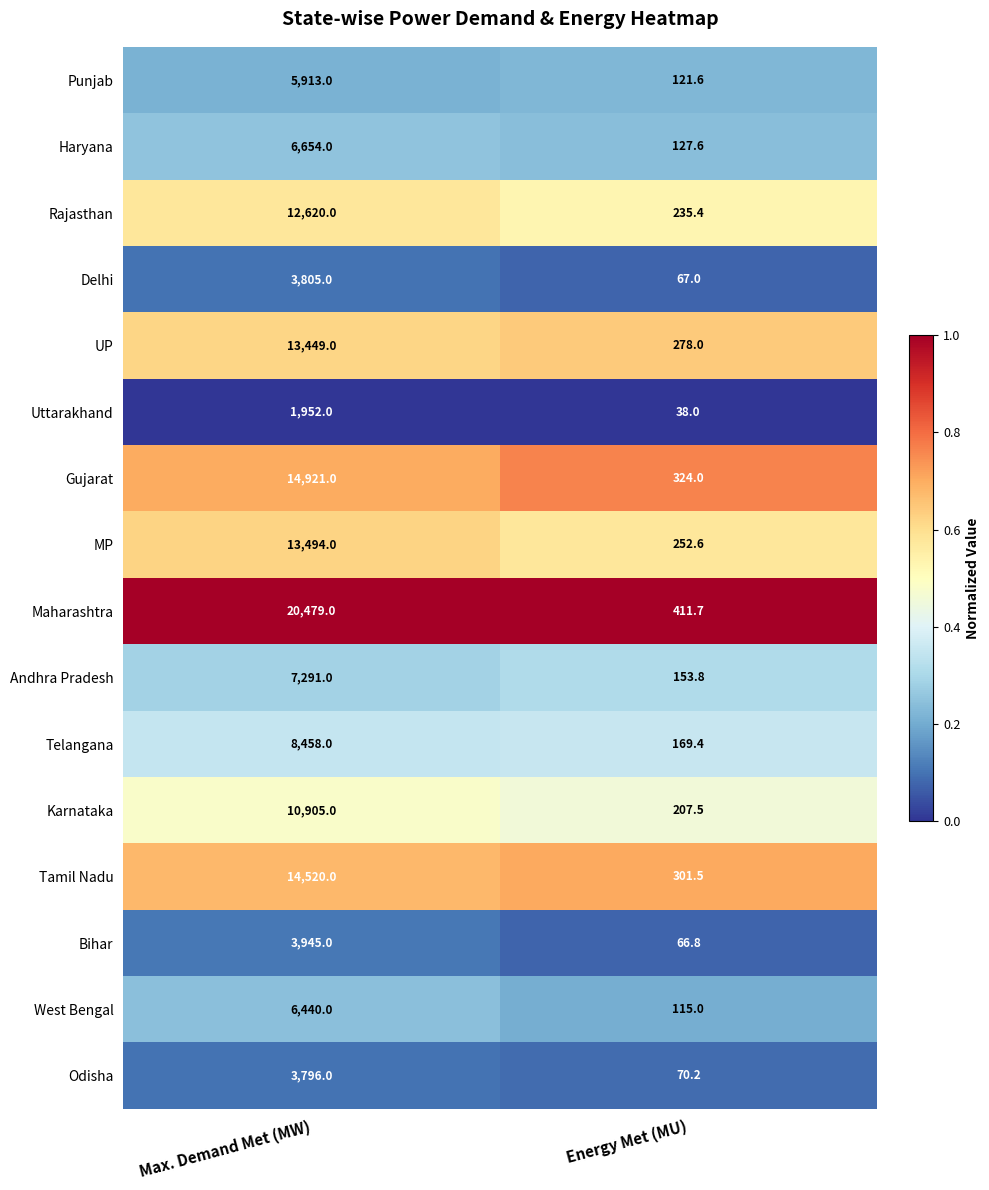

The MP series shows 430.6 at Energy Met (MU). True or false?

False